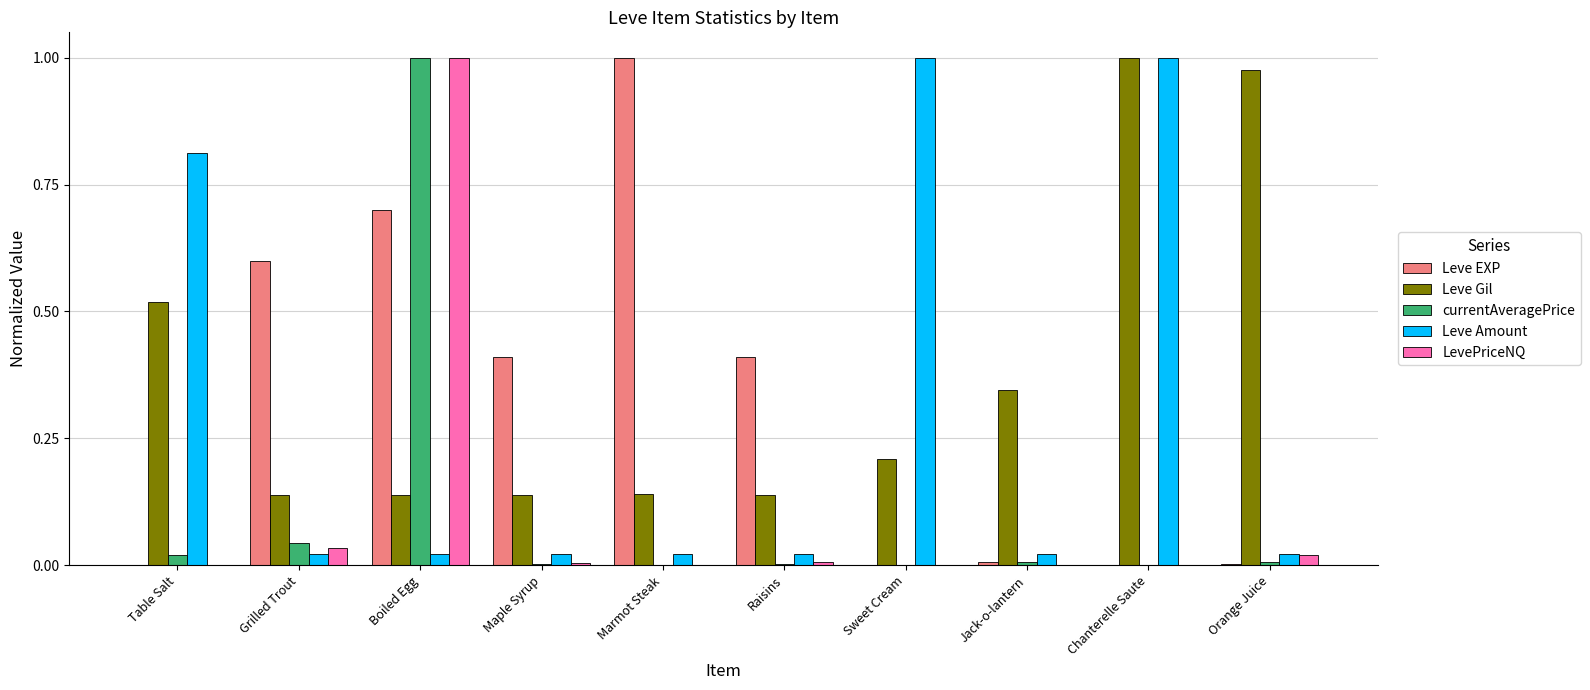

What is the total value across all series at Sweet Cream?

1.2